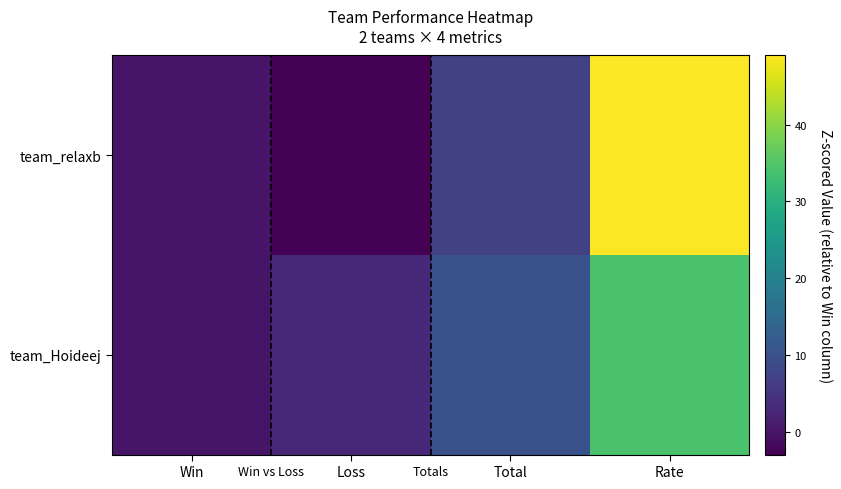

Rank the series at Rate from lowest to highest value.

team_Hoideej, team_relaxb